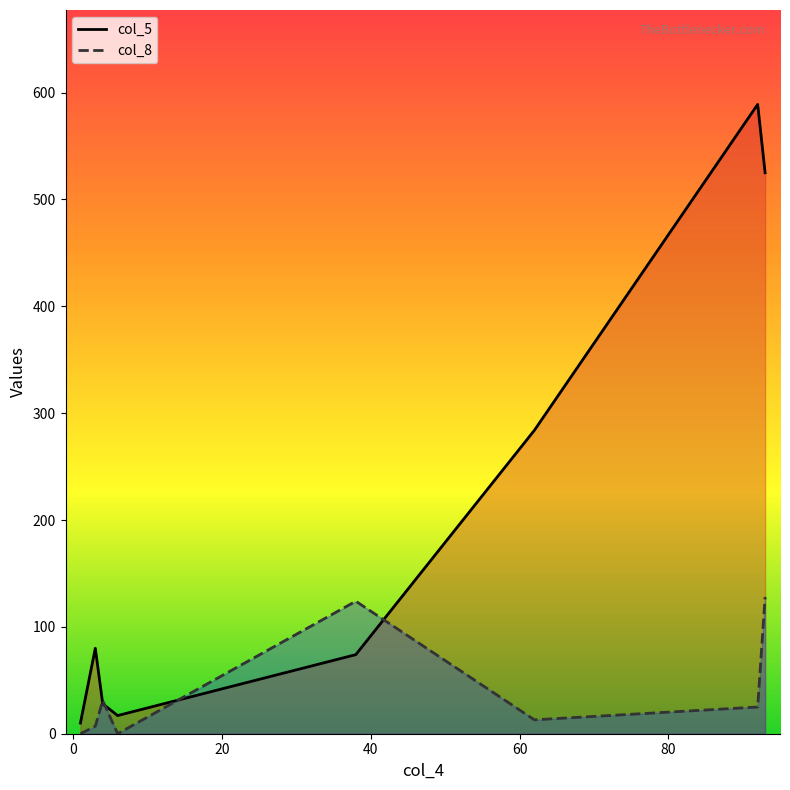

How many distinct data groups are displayed?

2